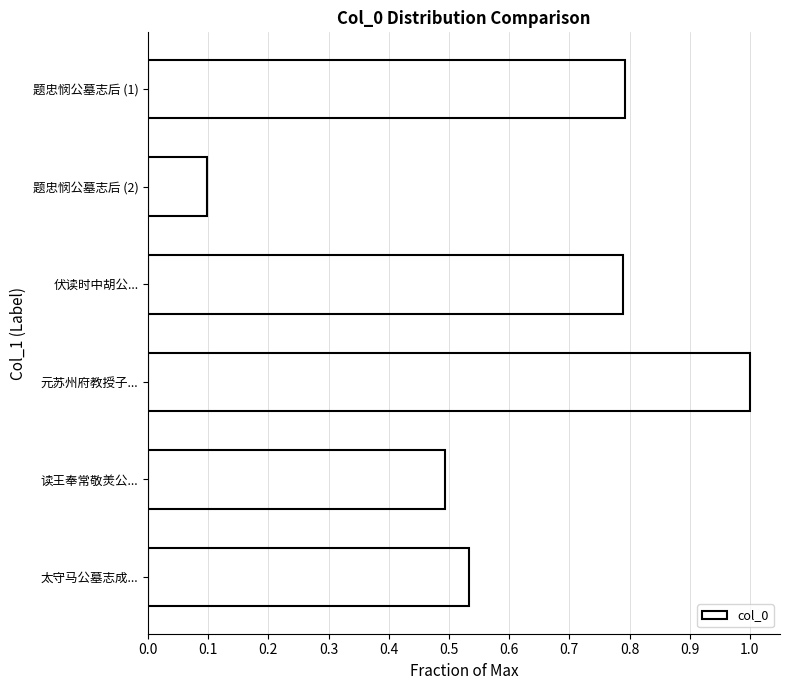

The chart shows a value of 0.5 at 读王奉常敬羙公.... True or false?

True